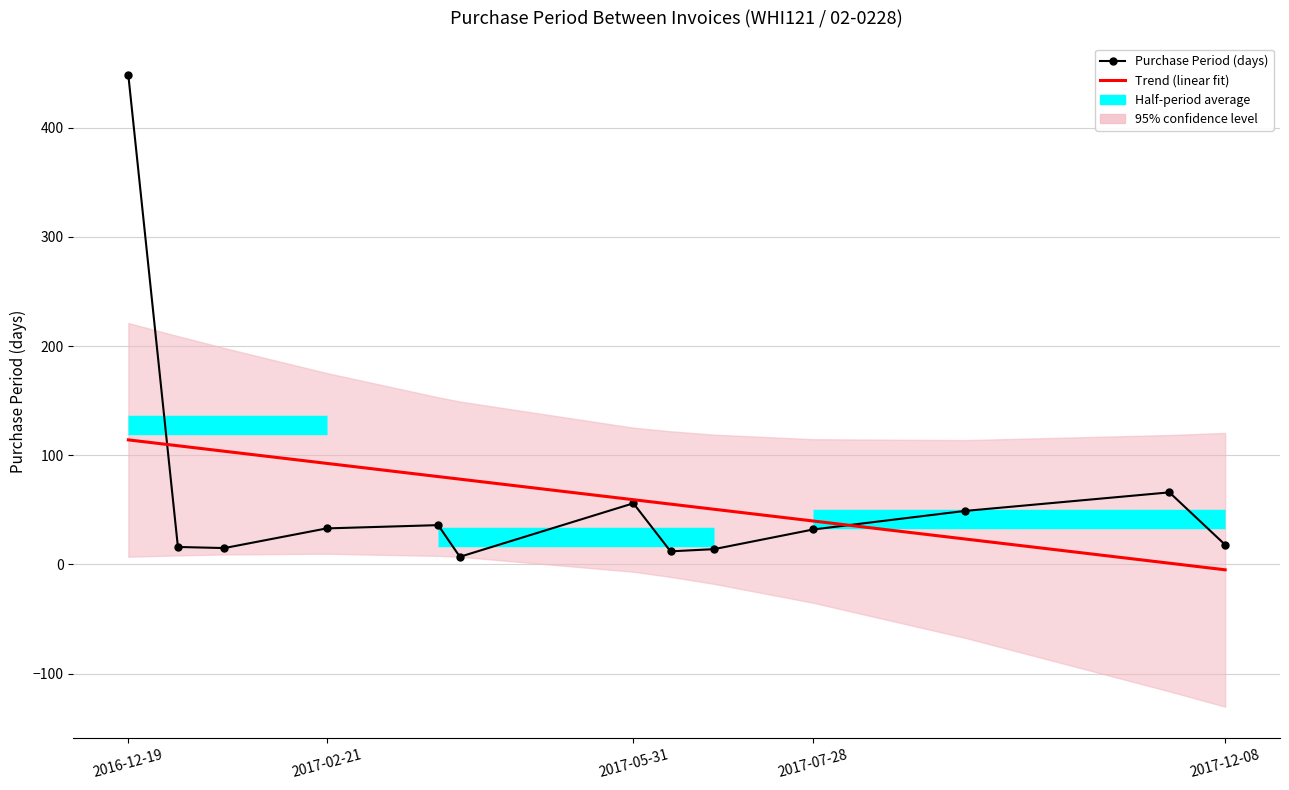

How many points are lower than both their immediate neighbors (excluding endpoints)?

3